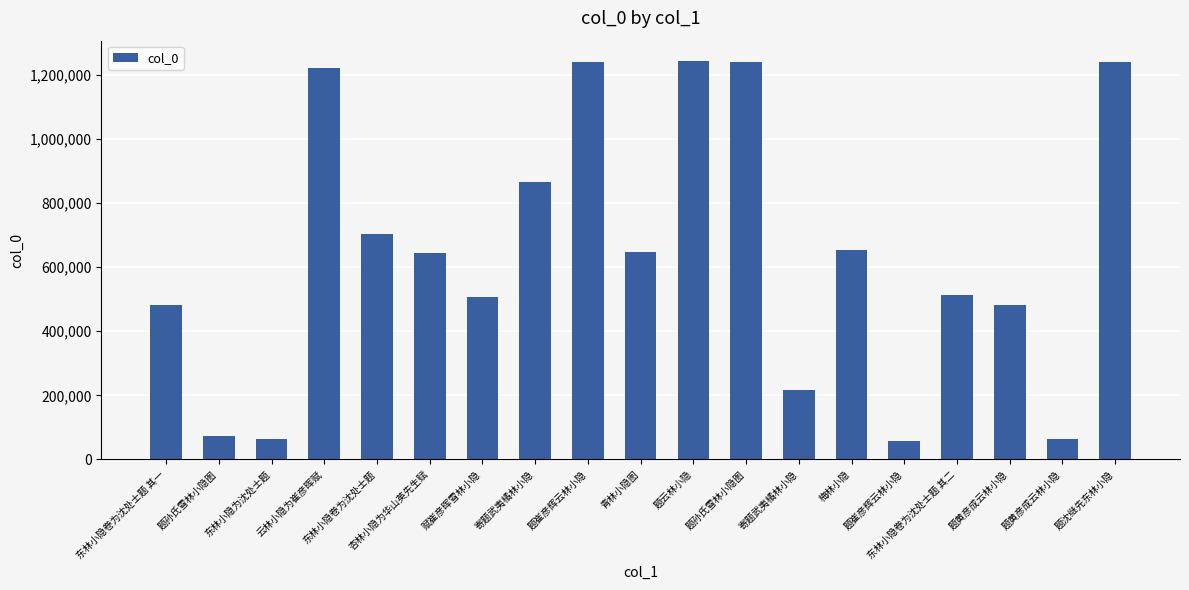

List the labels in order of value, largest first.

题云林小隐, 题沈继先东林小隐, 题孙氏雪林小隐图, 题崔彦辉云林小隐, 云林小隐为崔彦晖赋, 寄题武夷橘林小隐, 东林小隐卷为沈处士题, 梅林小隐, 青林小隐图, 杏林小隐为华山英先生赋, 东林小隐卷为沈处士题 其二, 赋崔彦晖雪林小隐, 题黄彦成云林小隐, 东林小隐卷为沈处士题 其一, 寄题武夷橘林小隐, 题孙氏雪林小隐图, 东林小隐为沈处士题, 题黄彦成云林小隐, 题崔彦辉云林小隐